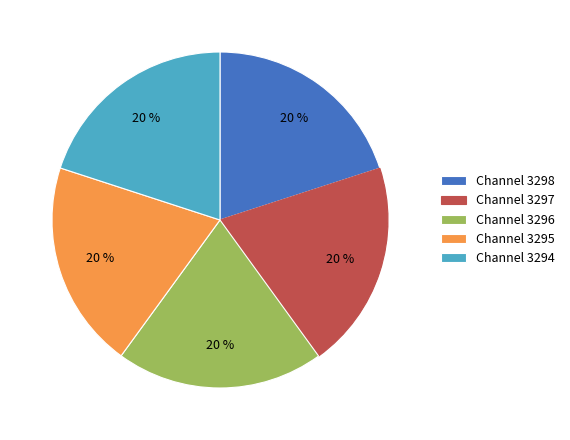

How many slices are in this pie chart?

5